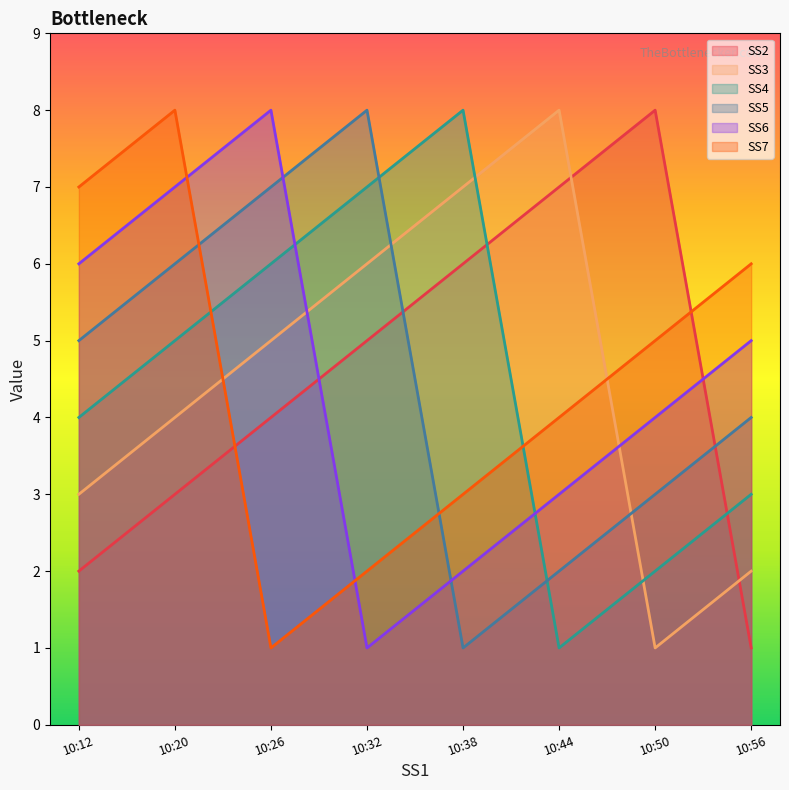

What is the sum of all SS5 values?

36